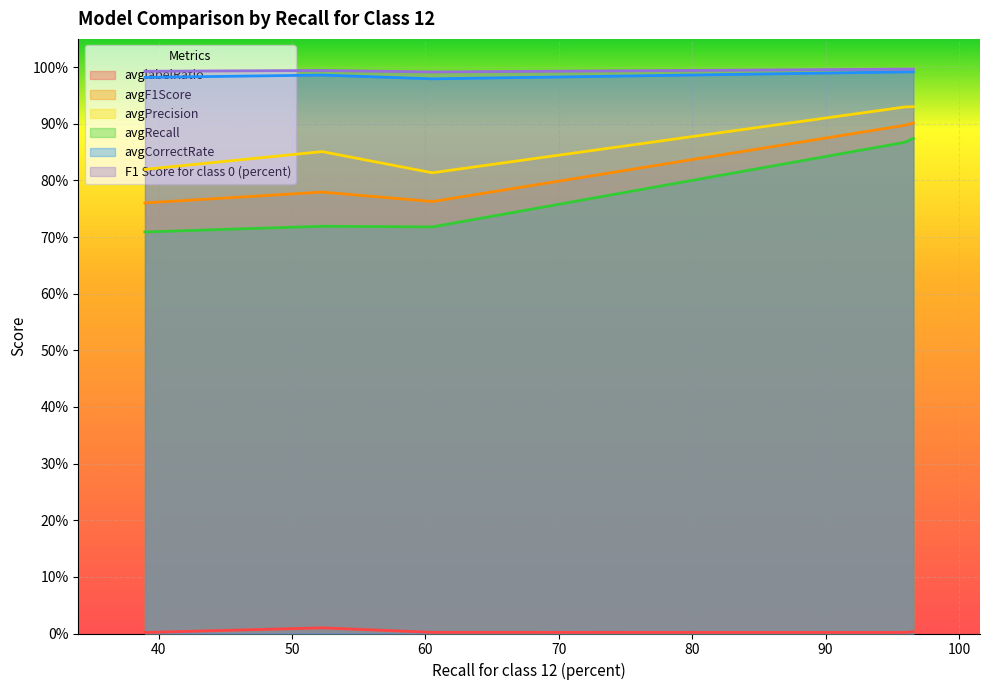

True or false: avgCorrectRate and avgPrecision cross at least once.

False